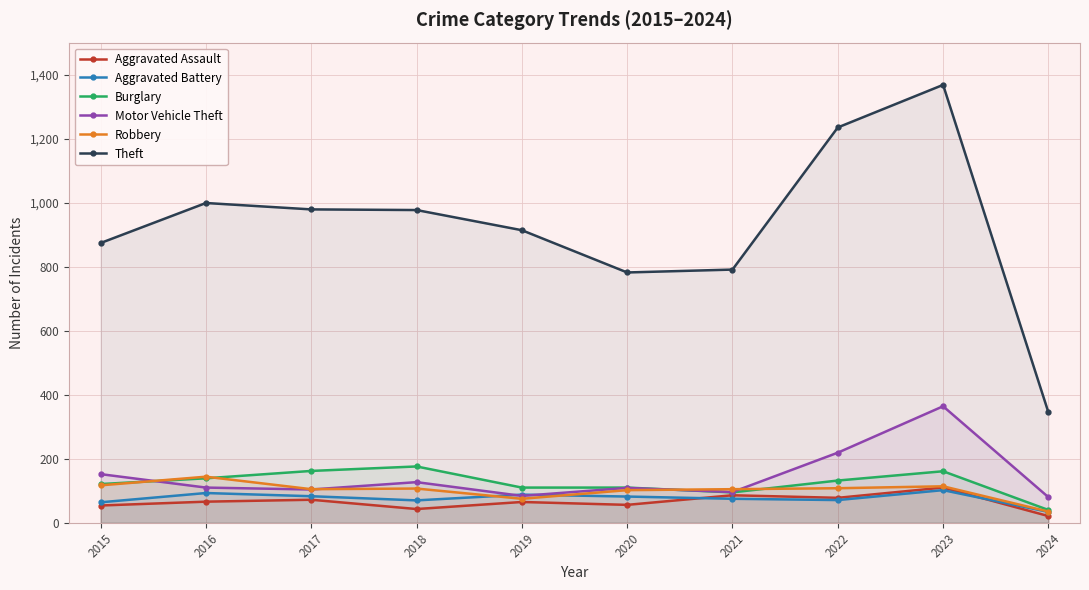

What are all the series names shown in the legend?

Aggravated Assault, Aggravated Battery, Burglary, Motor Vehicle Theft, Robbery, Theft